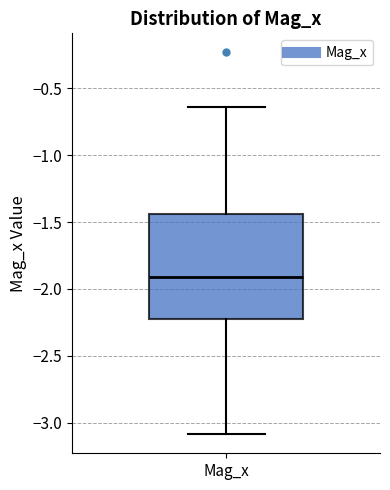

Read this box plot against the y-axis: the position of the median line, the range covered by the box, and the ends of both whiskers. The values are not printed on the chart, so give them approximately, as read against the axis.

median -1.90, box -2.20 to -1.45, whiskers -3.10 to -0.65